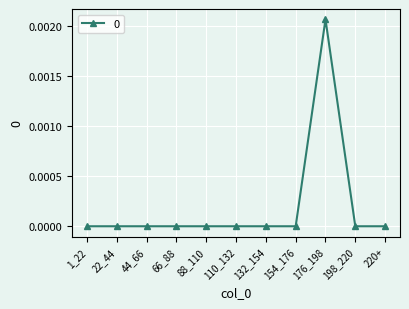

The chart shows a value of 0.0 at 44_66. True or false?

True